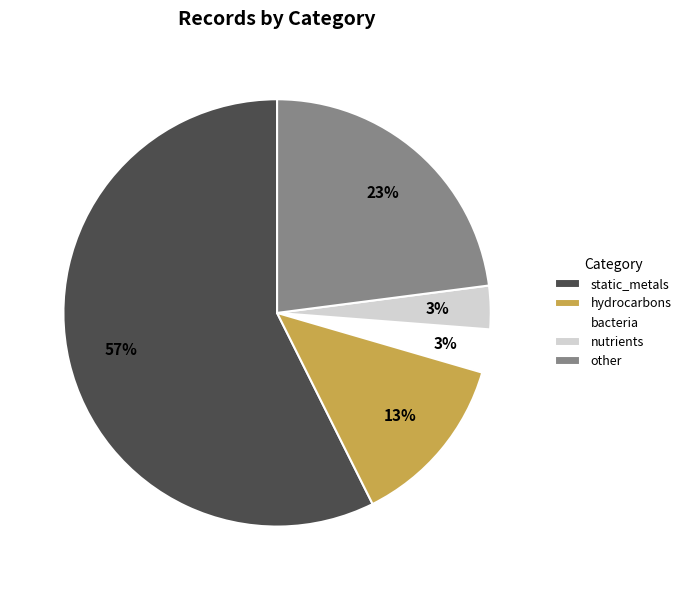

To the nearest percent, what percentage of the pie is bacteria?

3%